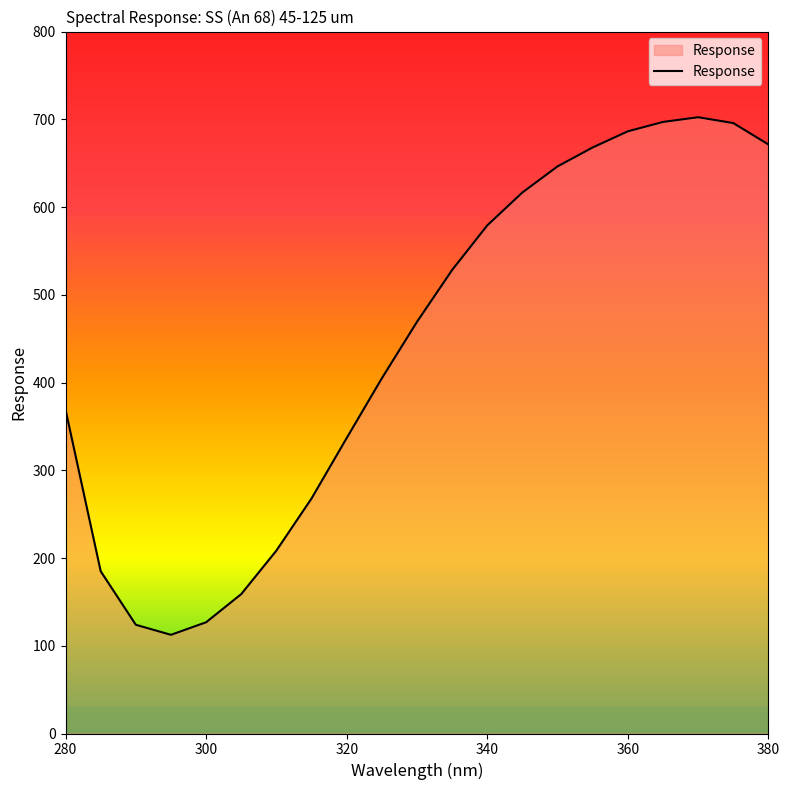

What is the smallest value displayed?

112.5